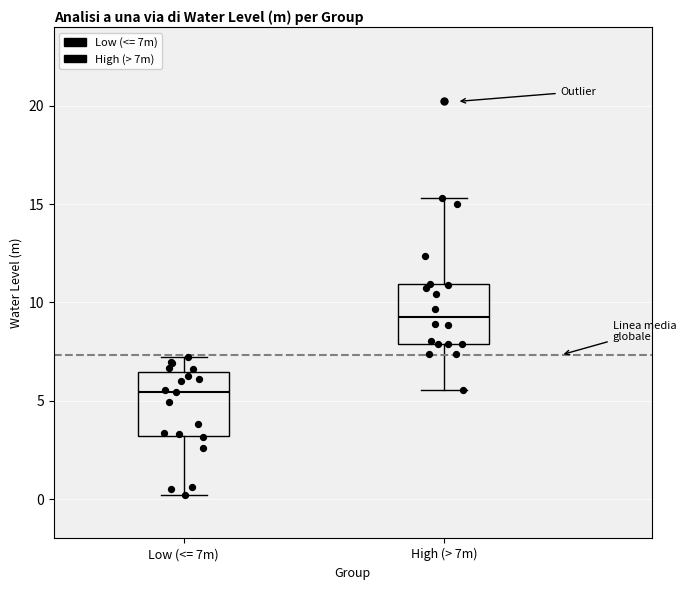

Reading left to right, transcribe this box plot: for each box, give where its median line is, the range the box spans, and where its two whiskers end, as read against the y-axis. The values are not printed on the chart, so give them approximately, as read against the axis.

Low (<= 7m): median 5.5, box 3.0 to 6.5, whiskers 0.0 to 7.0
High (> 7m): median 9.5, box 8.0 to 11.0, whiskers 5.5 to 15.5